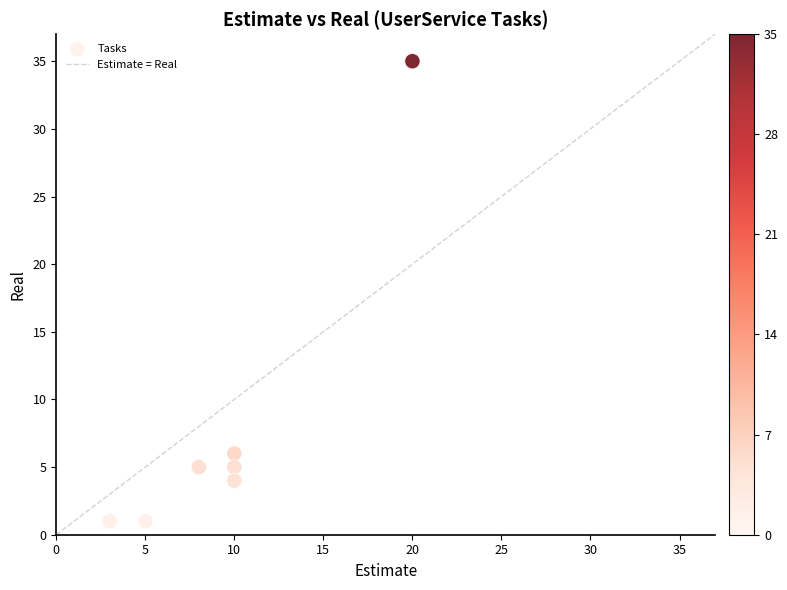

What Y value in the scatter plot is closest to 18?

6